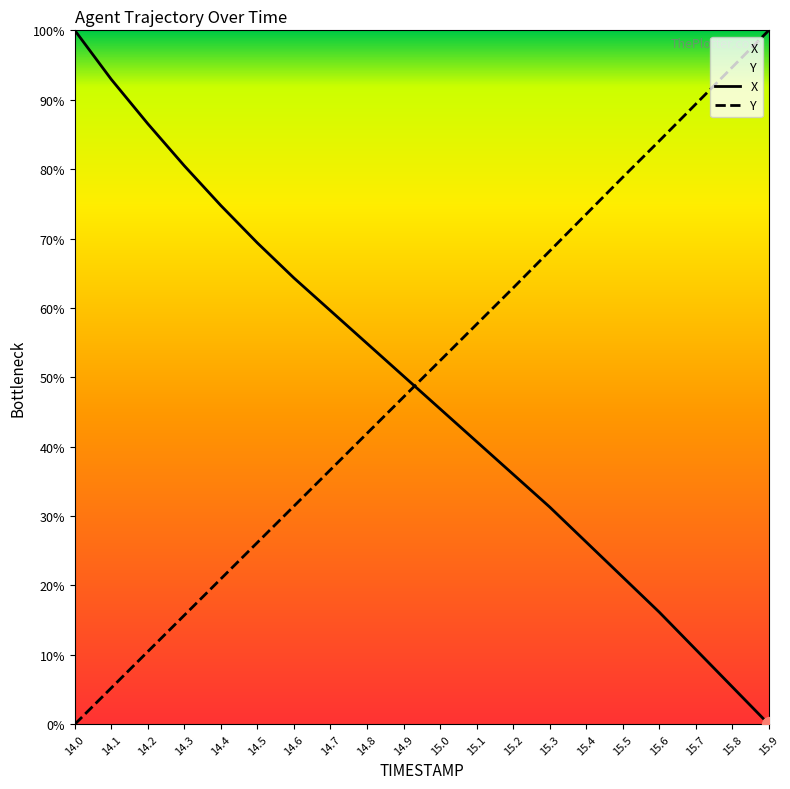

Count the number of data series in this chart.

2